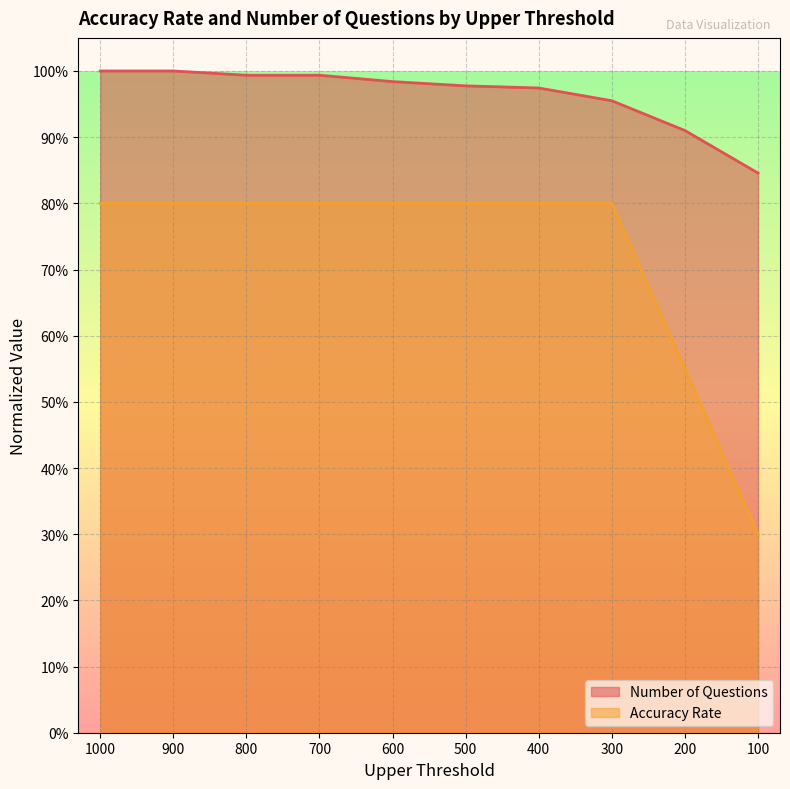

List the labels in order of Number of Questions value, largest first.

1000, 900, 800, 700, 600, 500, 400, 300, 200, 100